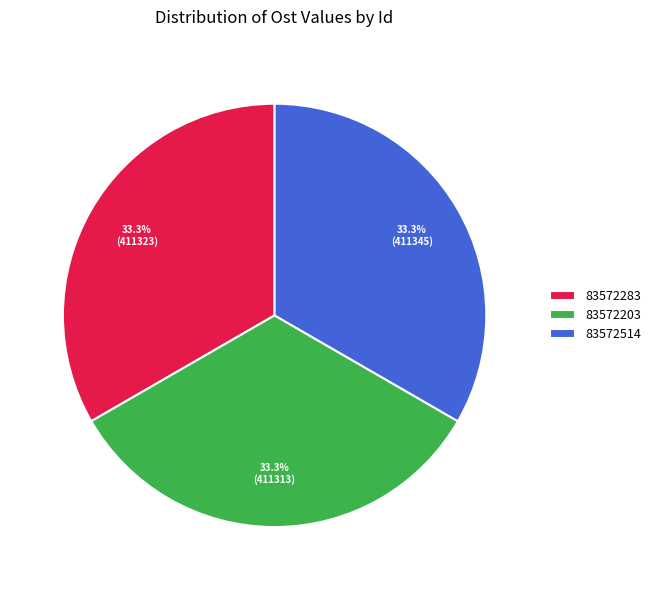

Is 83572203 the majority of the pie?

No